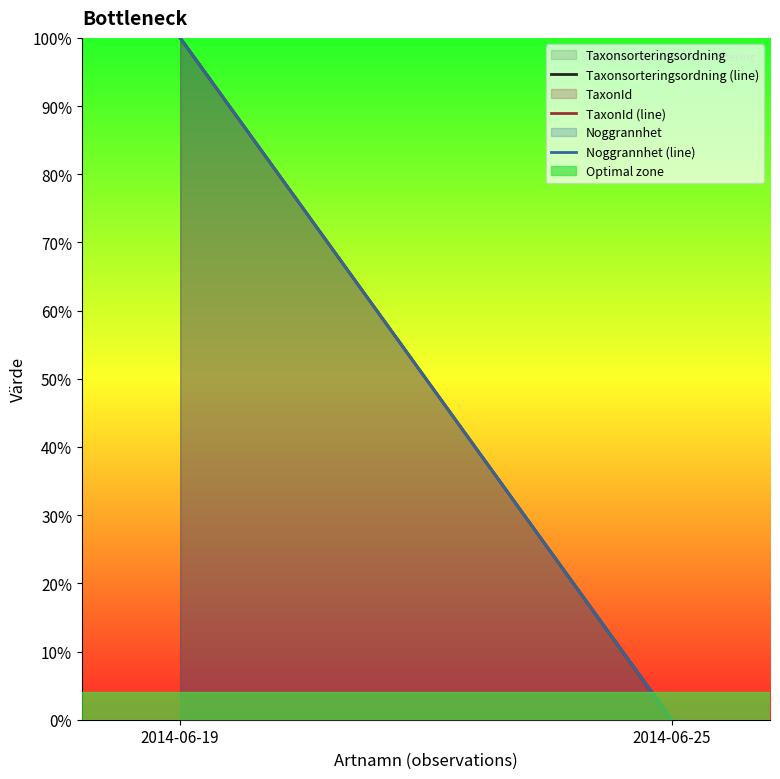

Rank the series at 2014-06-19 from highest to lowest value.

Taxonsorteringsordning (line), TaxonId (line), Noggrannhet (line)